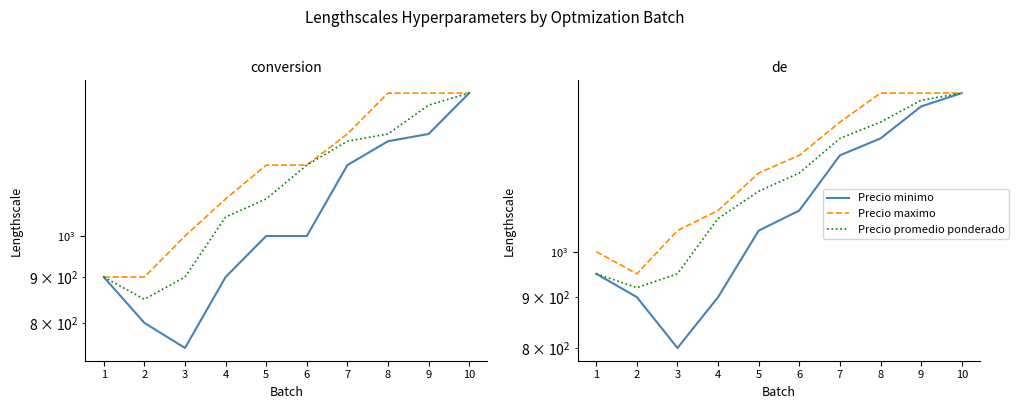

How many lines are shown in the chart?

3